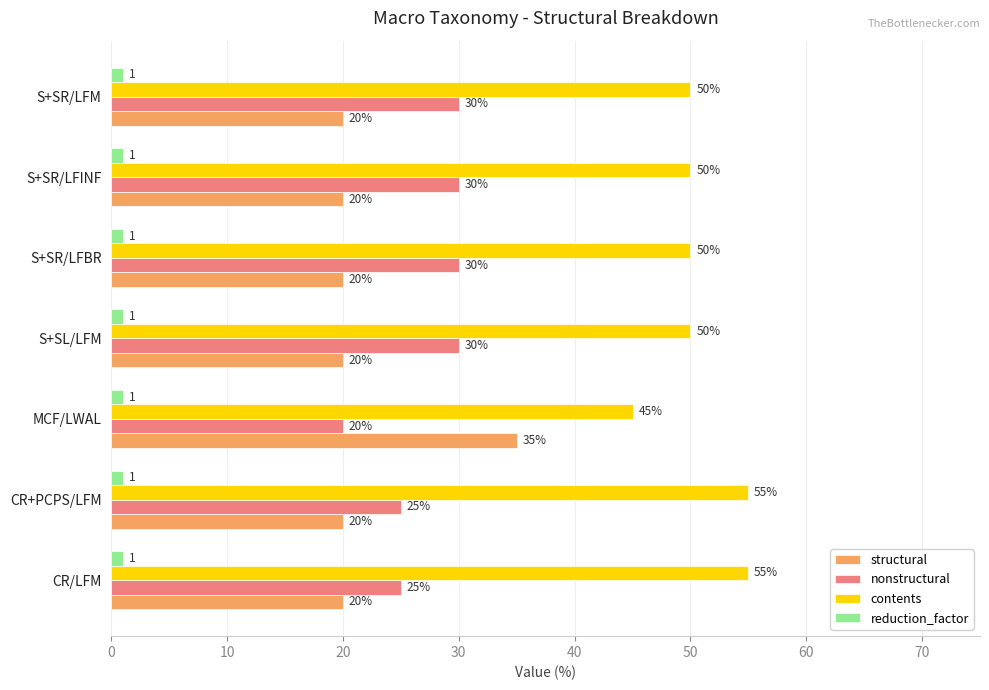

What are all the series names shown in the legend?

structural, nonstructural, contents, reduction_factor